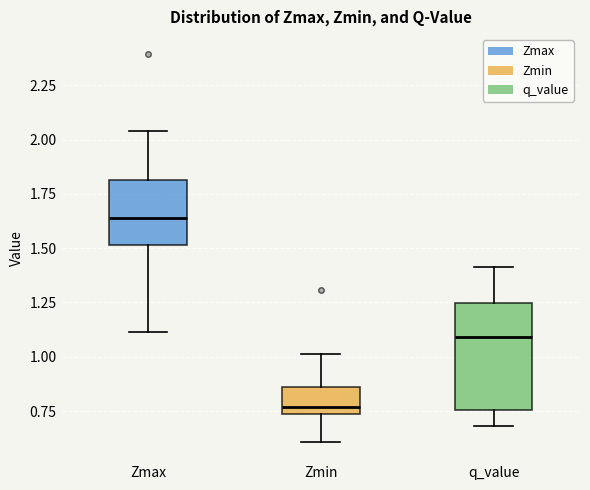

Which box is the tallest, from its lower edge to its upper edge?

q_value